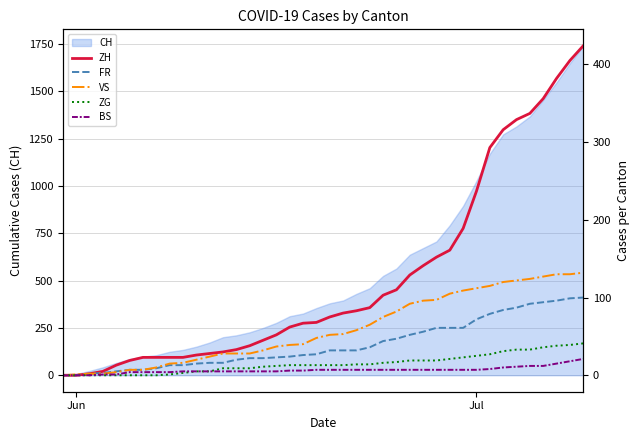

What is the highest value of the CH series?

1741